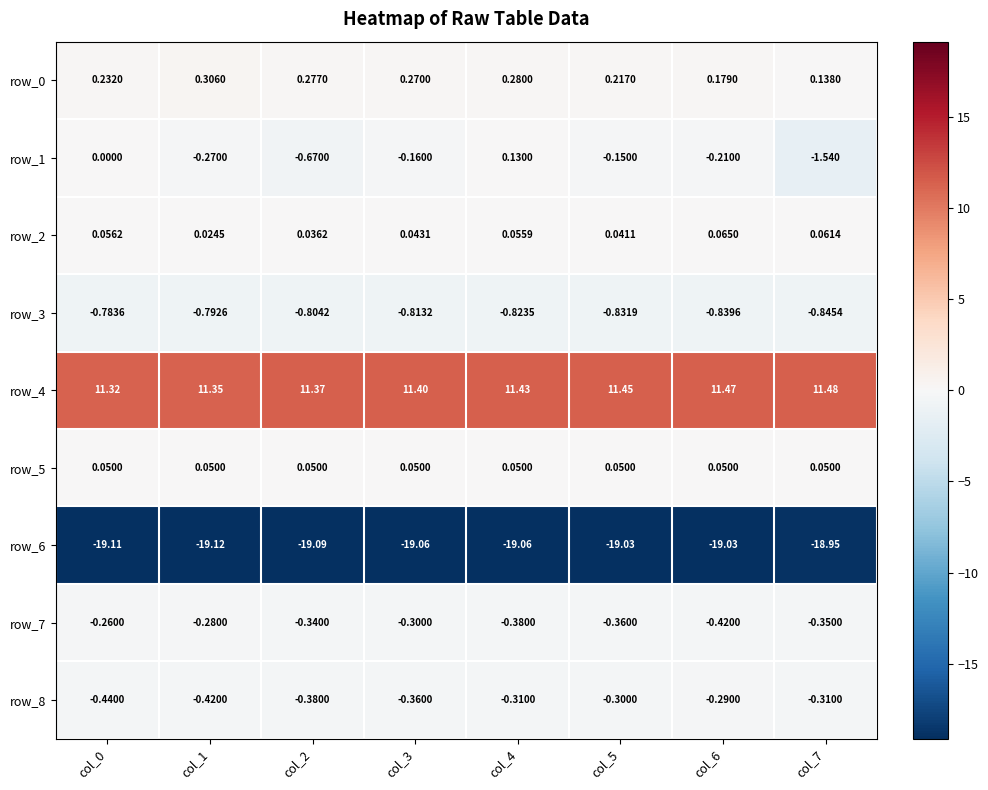

What is the difference between the highest and lowest values at col_2?

30.5